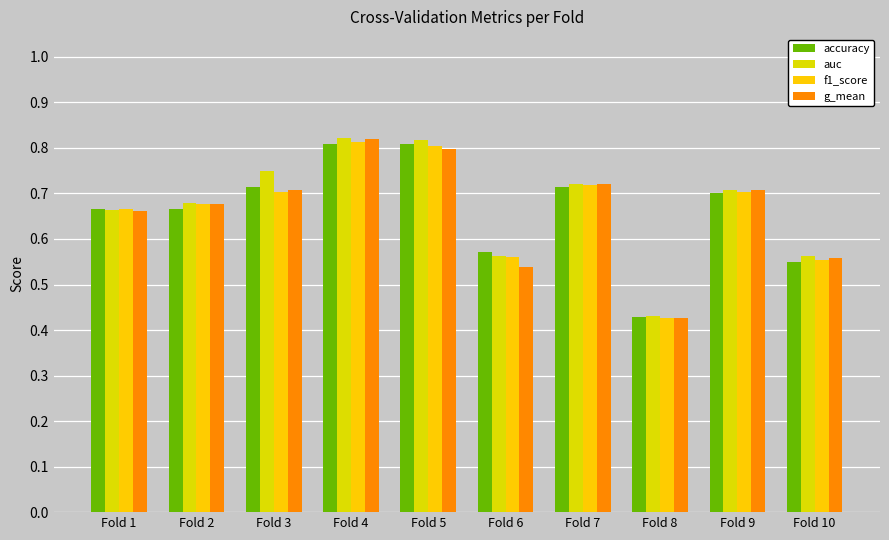

At how many categories does at least one series exceed 0?

10